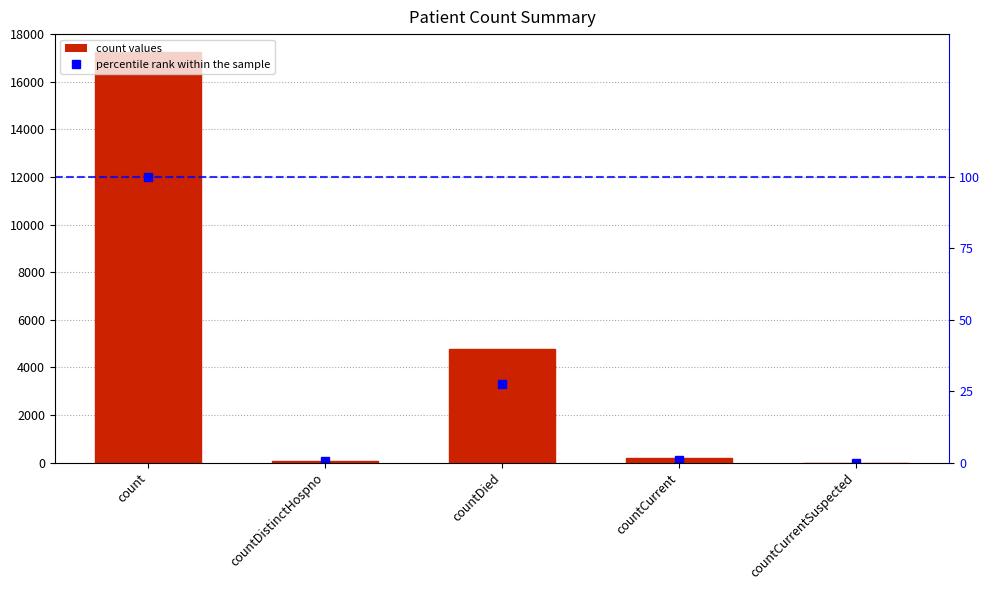

Reading left to right, transcribe all the data shown in this chart.

17251	65	4750	183	0